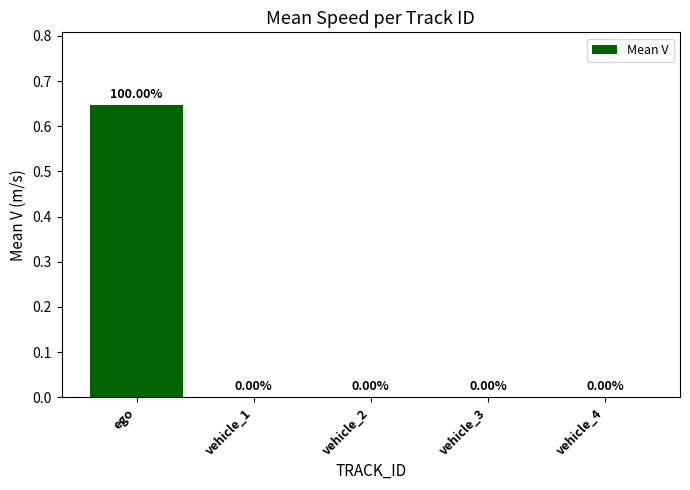

Which category has the highest value across all series?

ego